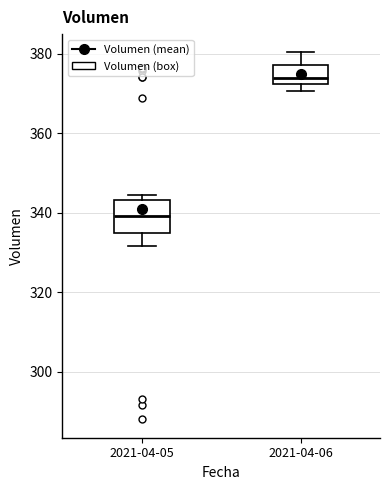

Reading left to right, transcribe this box plot: for each box, give where its median line is, the range the box spans, and where its two whiskers end, as read against the y-axis. The values are not printed on the chart, so give them approximately, as read against the axis.

2021-04-05: median 340, box 334 to 344, whiskers 332 to 344 (just above the box's upper edge)
2021-04-06: median 374, box 372 to 378, whiskers 370 to 380